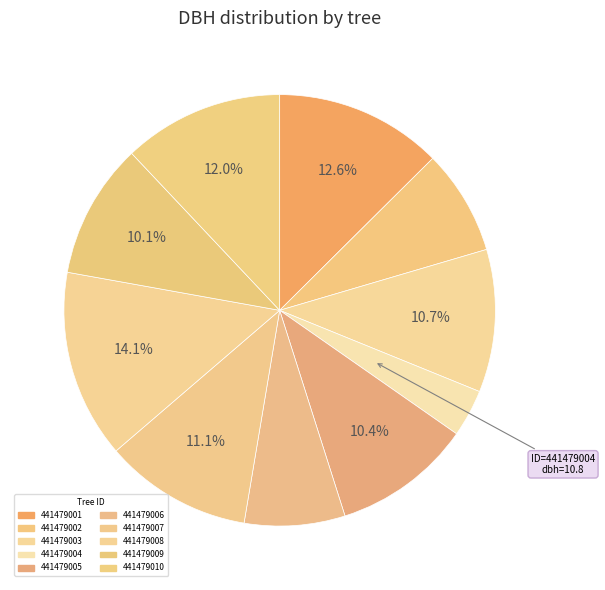

How many segments does this pie chart have?

10